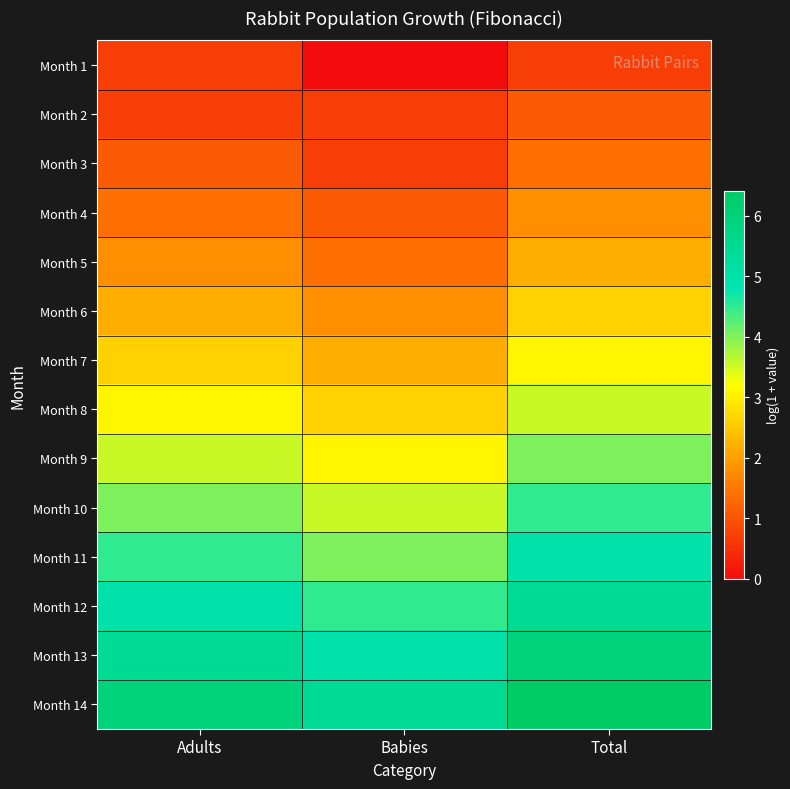

Rank the series by their maximum value, from highest to lowest.

Month 14, Month 13, Month 12, Month 11, Month 10, Month 9, Month 8, Month 7, Month 6, Month 5, Month 4, Month 3, Month 2, Month 1